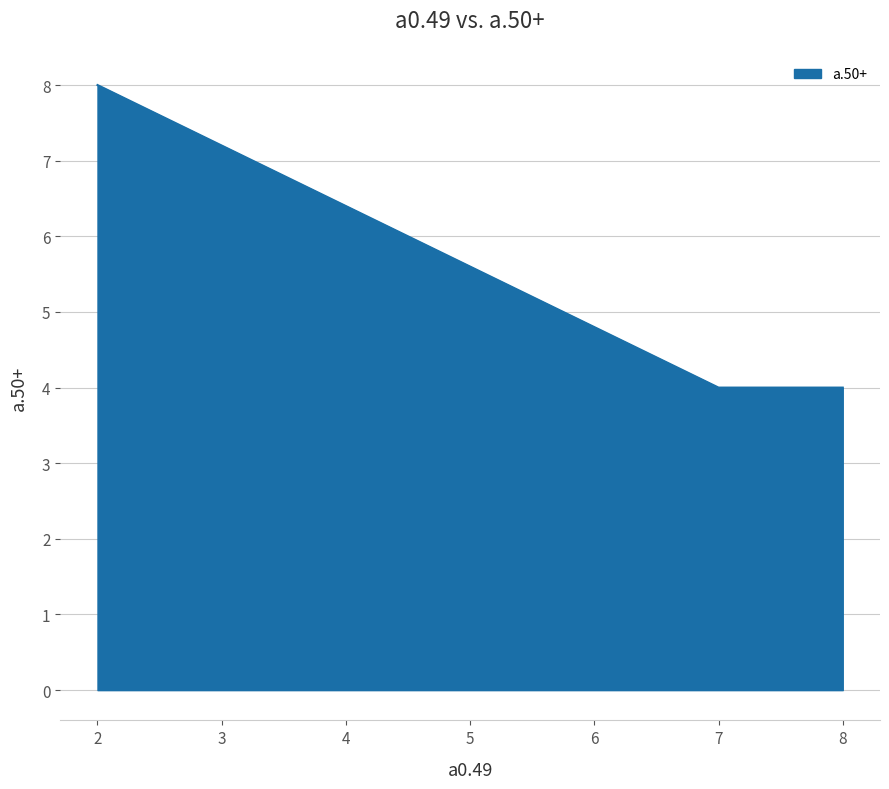

What is the smallest value displayed?

4